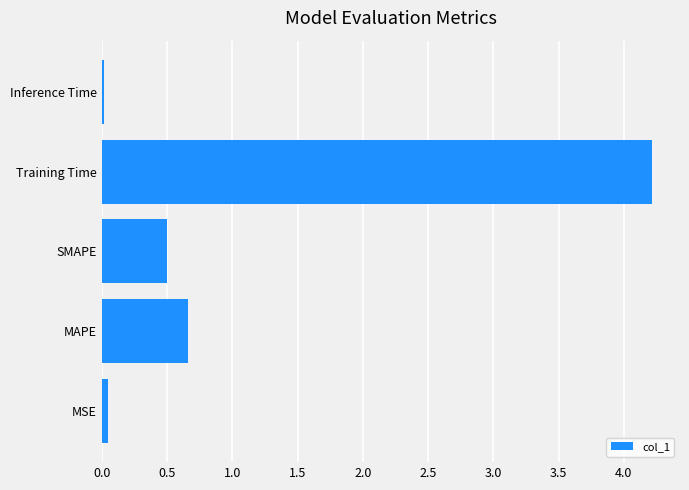

What is the maximum value shown in the chart?

4.2